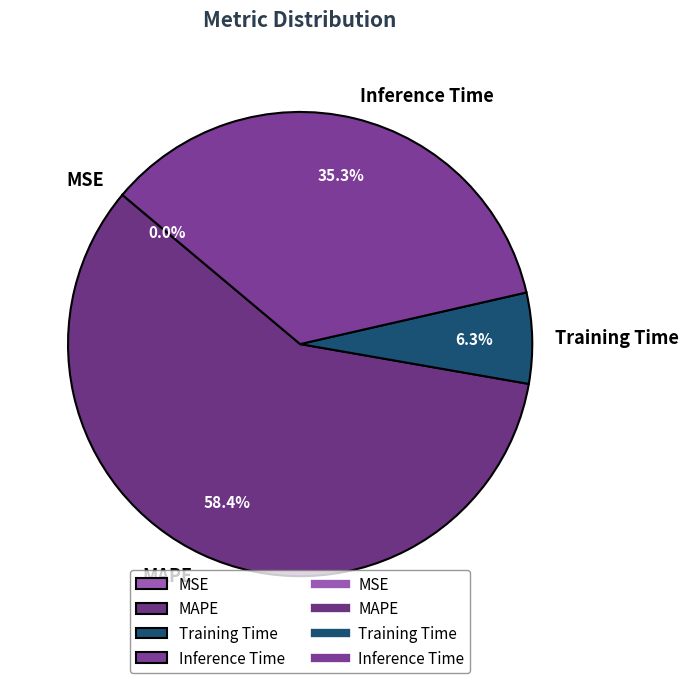

Which has a higher value, Inference Time or MAPE?

MAPE